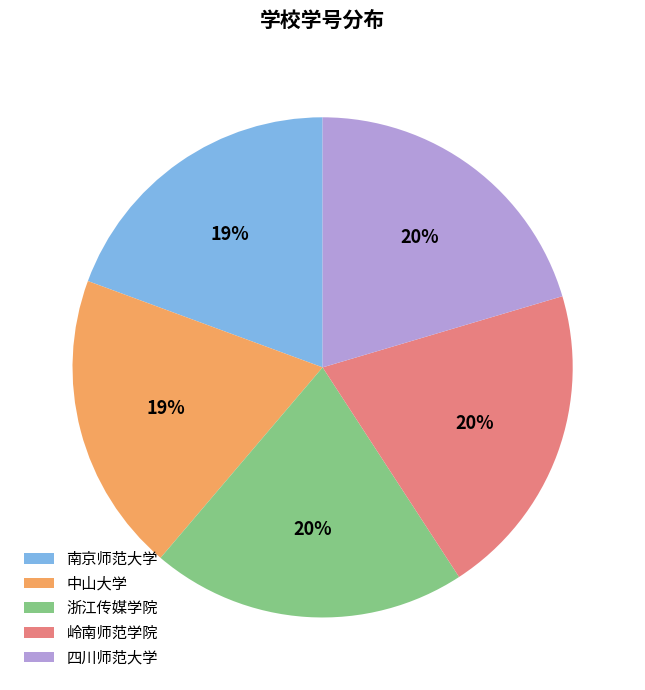

What percentage is the 中山大学 slice, to the nearest percent?

19%